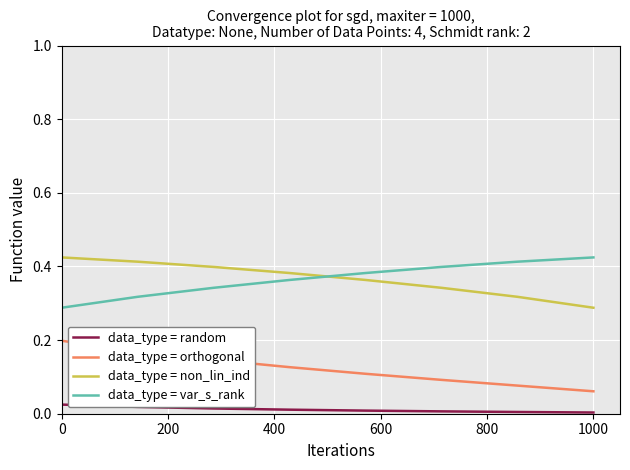

True or false: data_type = var_s_rank and data_type = orthogonal cross at least once.

False